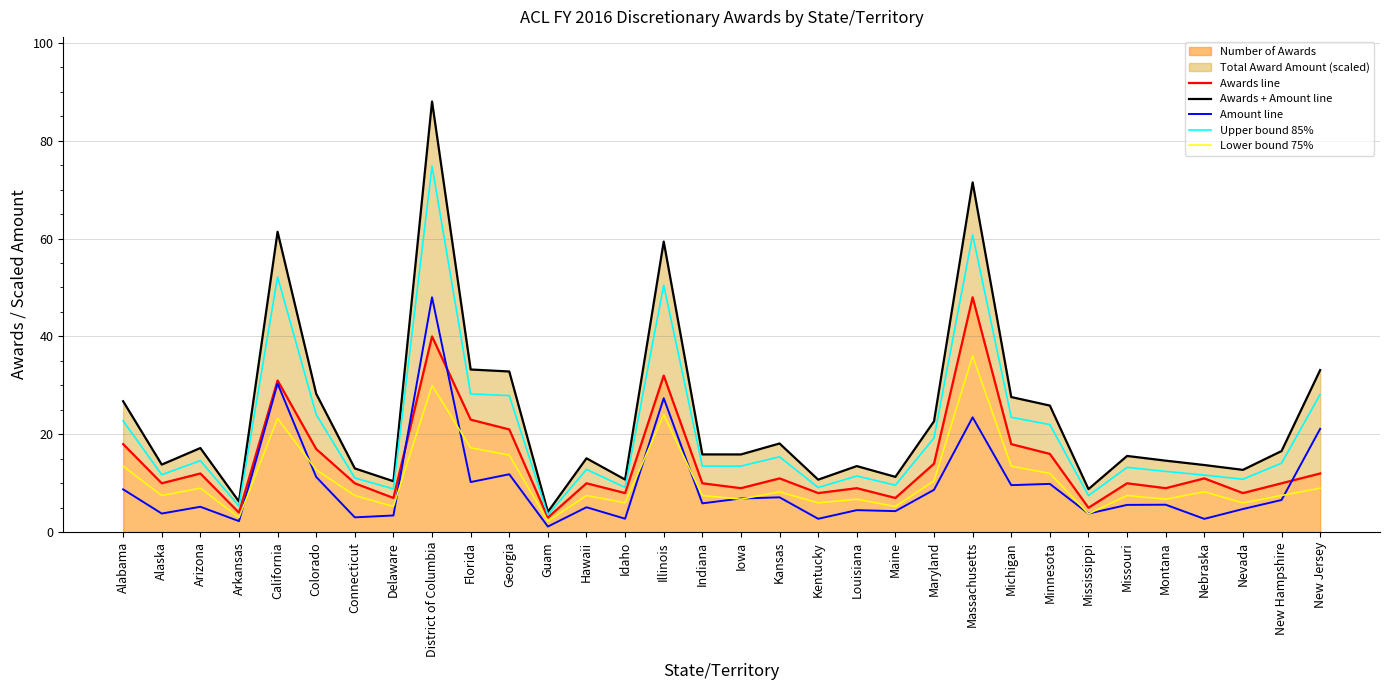

What position from the right is Kansas?

15